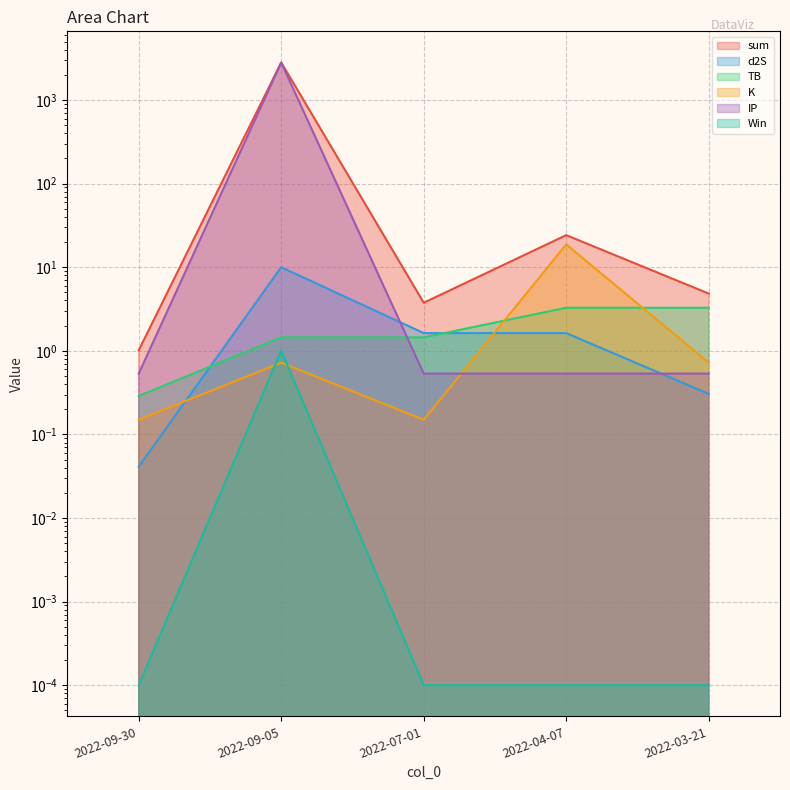

True or false: sum and IP cross at least once.

False